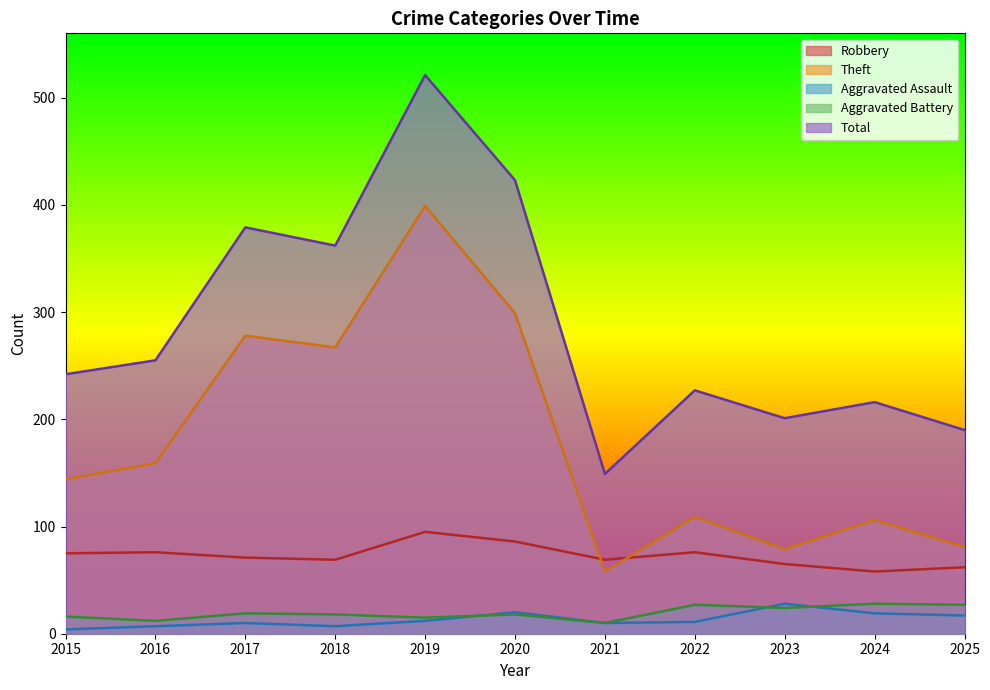

At which label is Aggravated Battery closest to 19?

2017